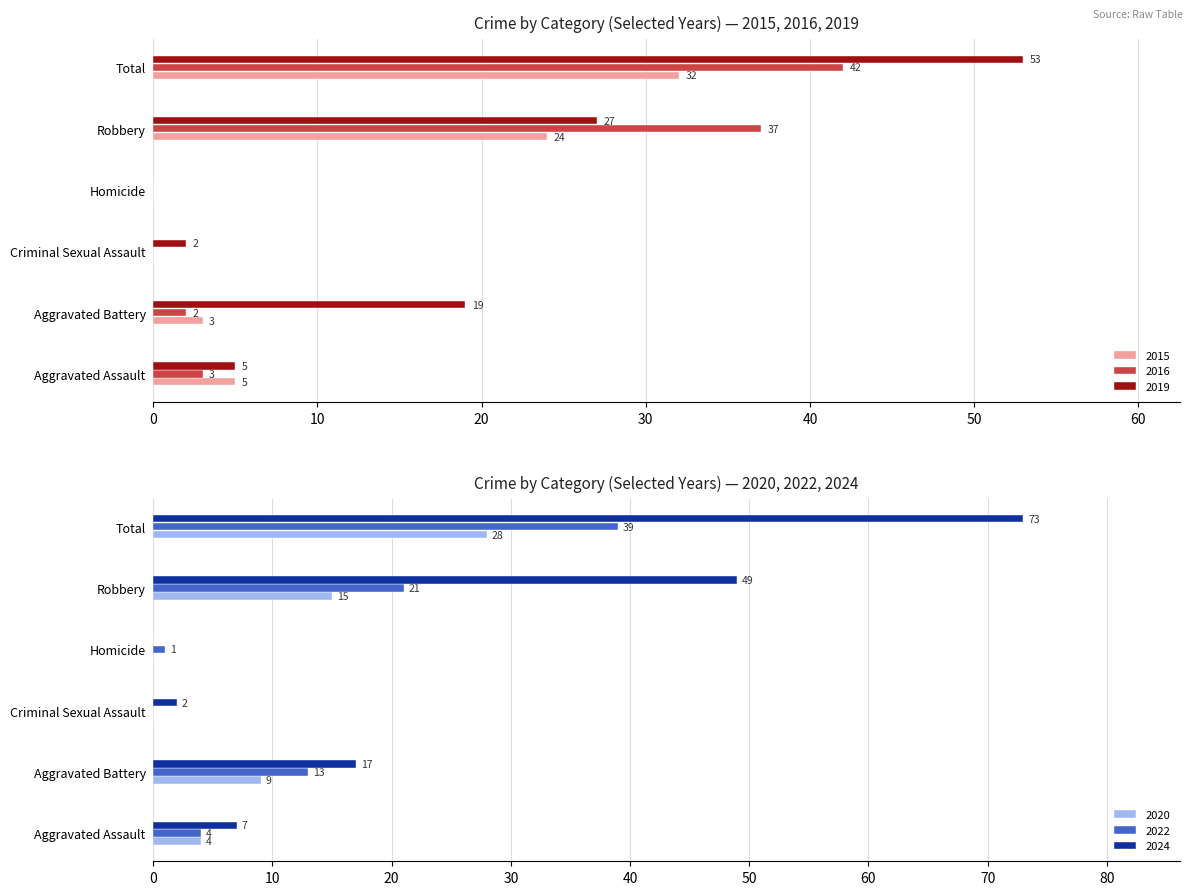

Are the bars horizontal?

Yes